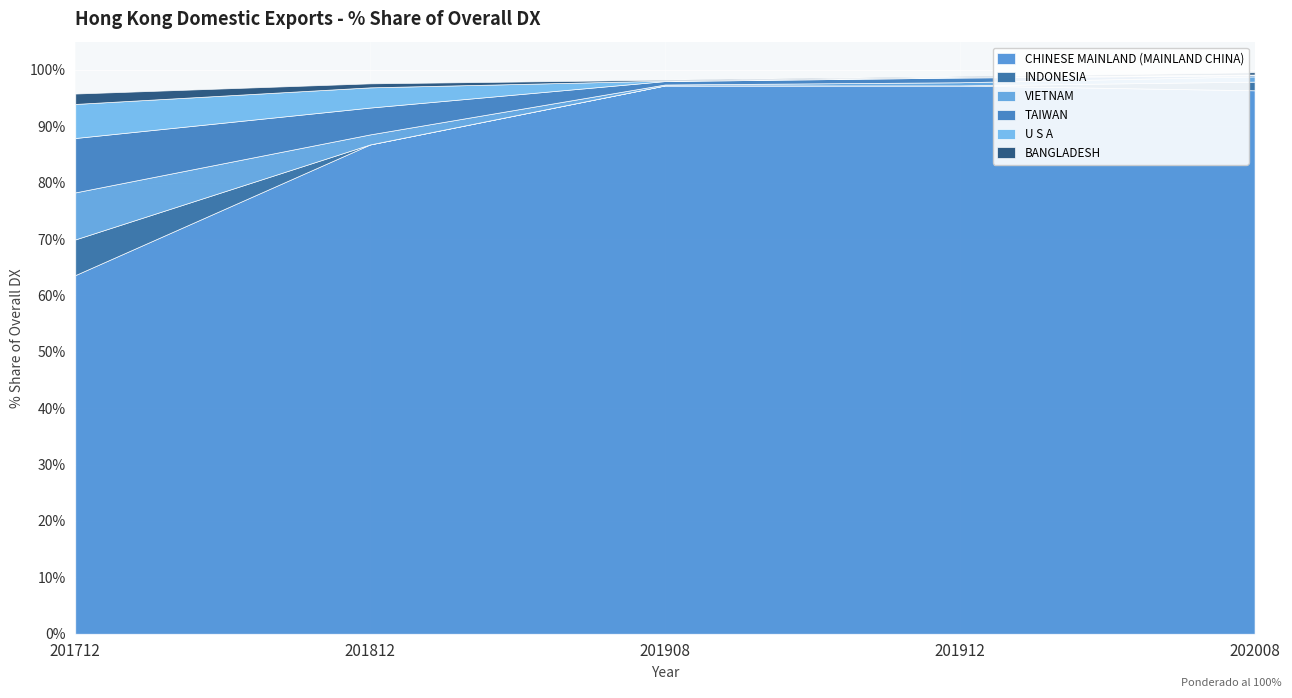

Reading left to right, what are all the values shown in this chart?

CHINESE MAINLAND (MAINLAND CHINA): 63.6	86.8	97.2	97.2	96.4
INDONESIA: 6.3	0.0	0.0	0.0	1.5
VIETNAM: 8.3	1.8	0.2	0.6	0.9
TAIWAN: 9.6	4.8	0.6	0.8	0.2
U S A: 6.0	3.6	0.1	0.1	0.1
BANGLADESH: 1.8	0.7	0.2	0.1	0.4